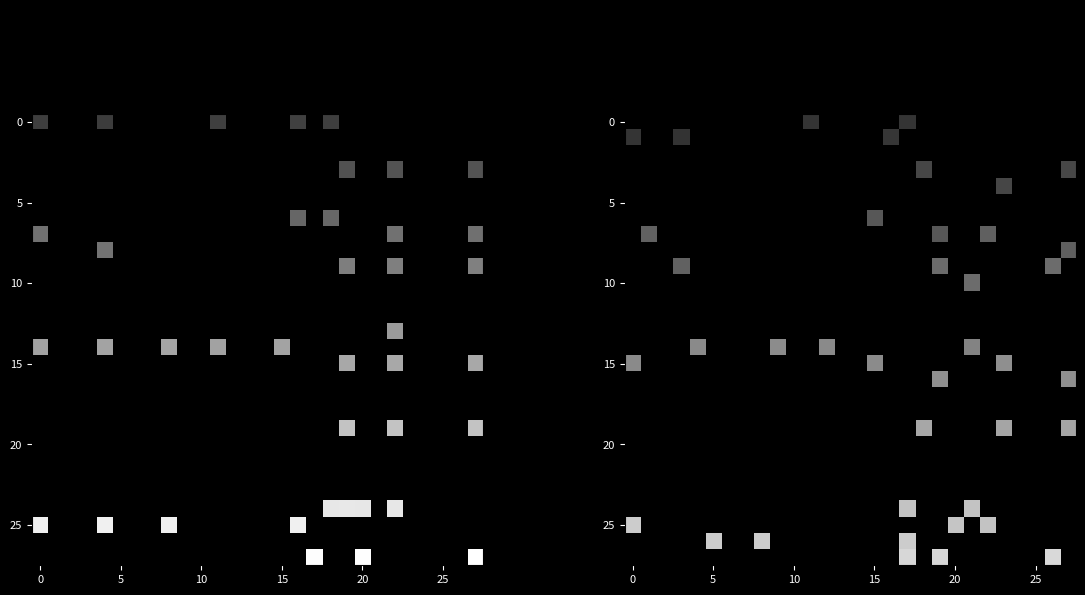

At which category is the sum across all series the highest?

17